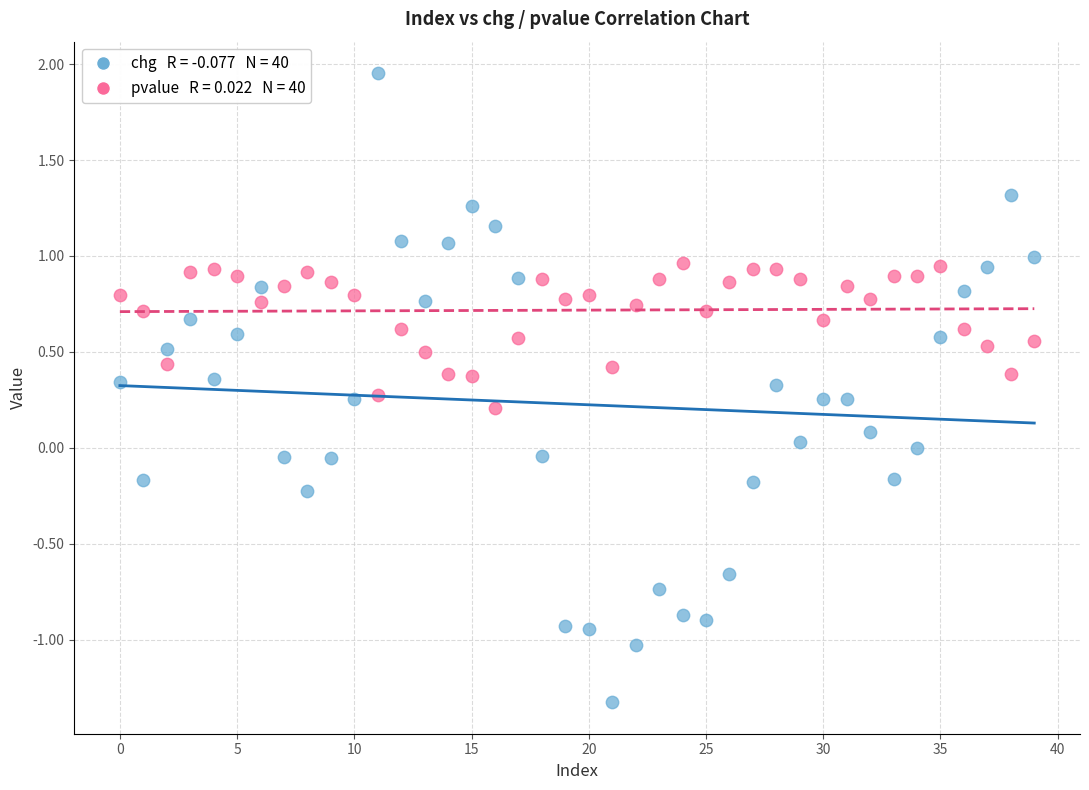

Across all data points, what is the range of Y values (max minus min)?

3.3